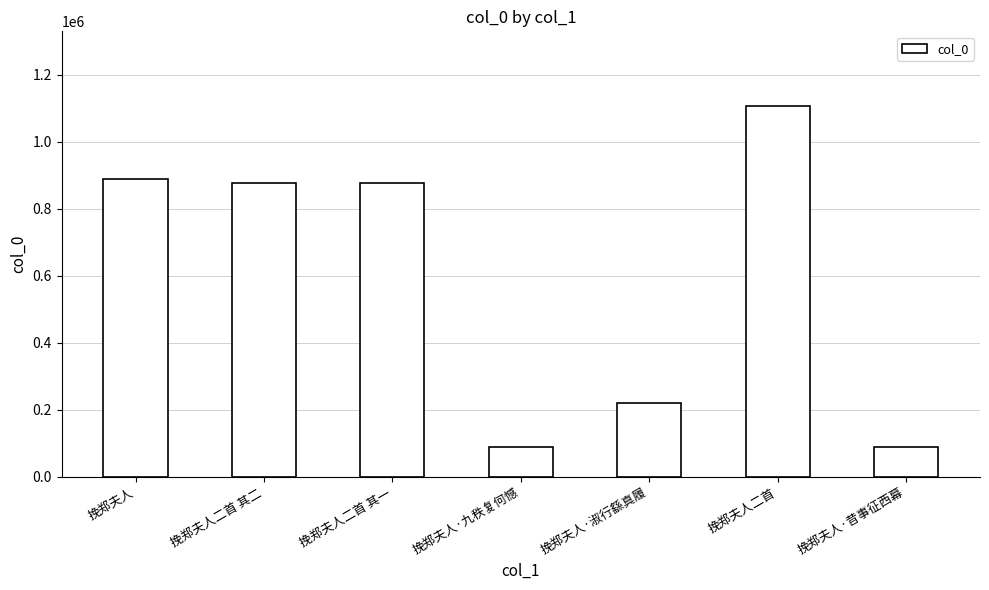

What is the smallest value displayed?

89503